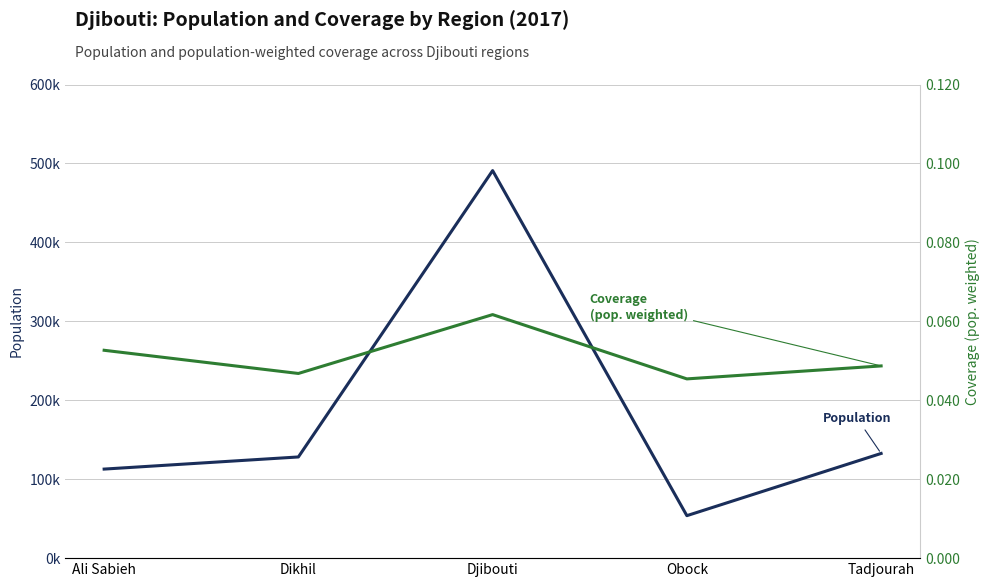

What are all the series names shown in the legend?

Population, Coverage (pop. weighted)